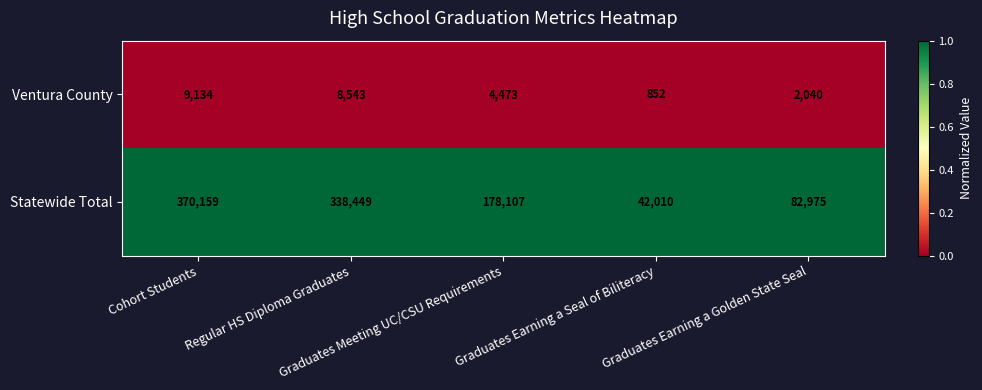

What is the greatest value displayed?

370159